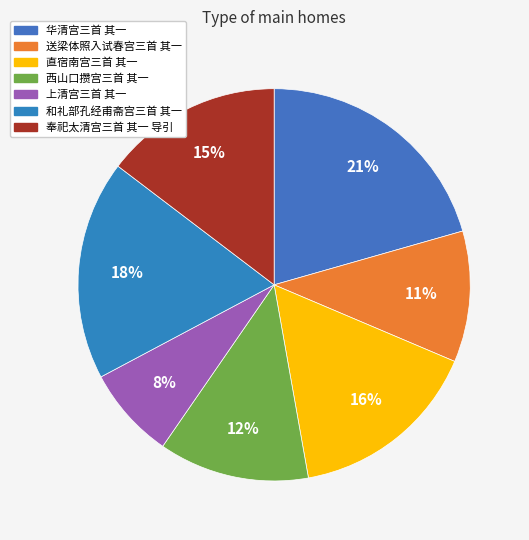

How many segments does this pie chart have?

7